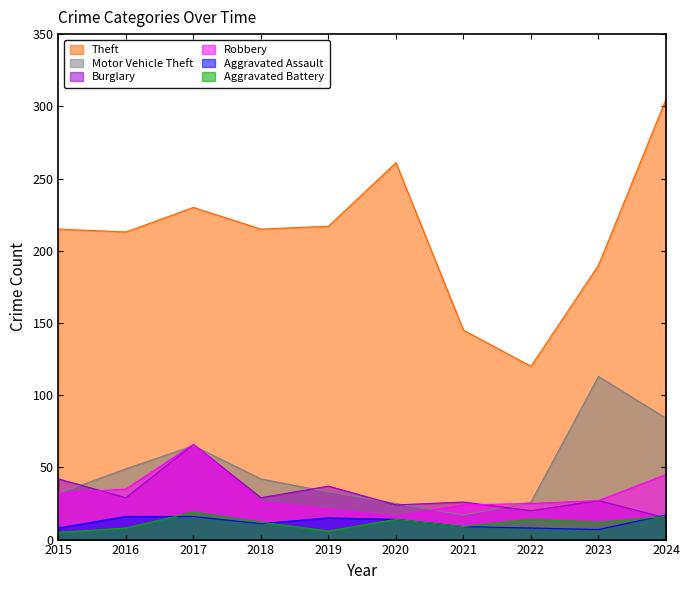

How many interior local valleys does the Theft series have?

3